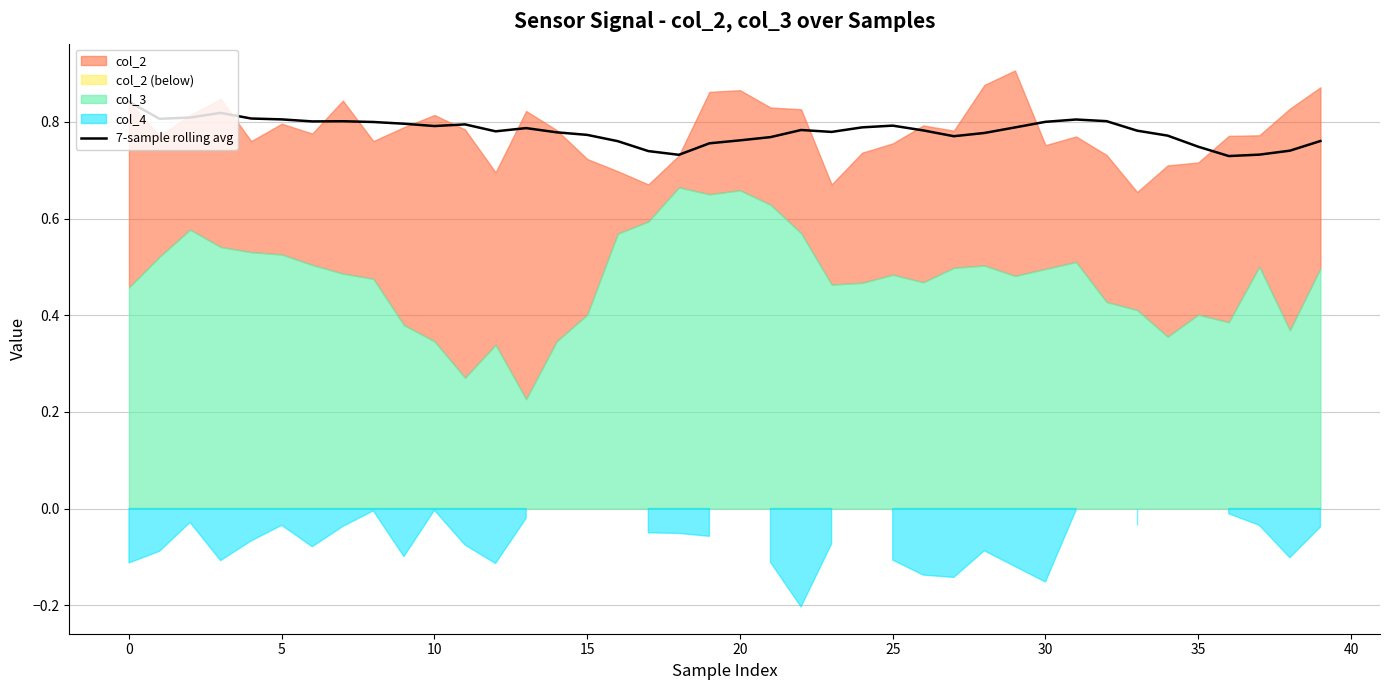

Where is the data nearest to the value 0?

36